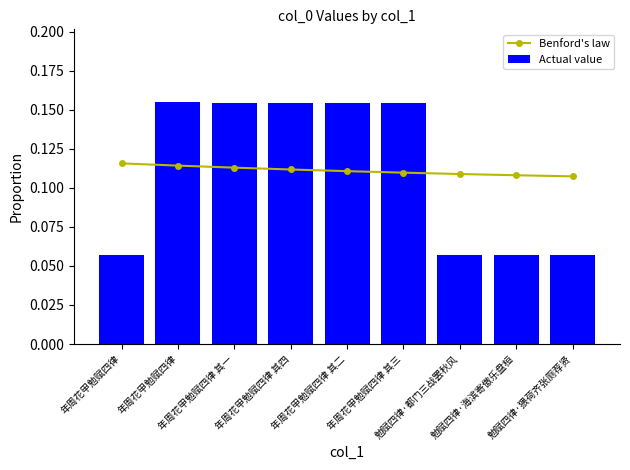

What is the value of the Actual value bar at the 1st from the left?

0.1